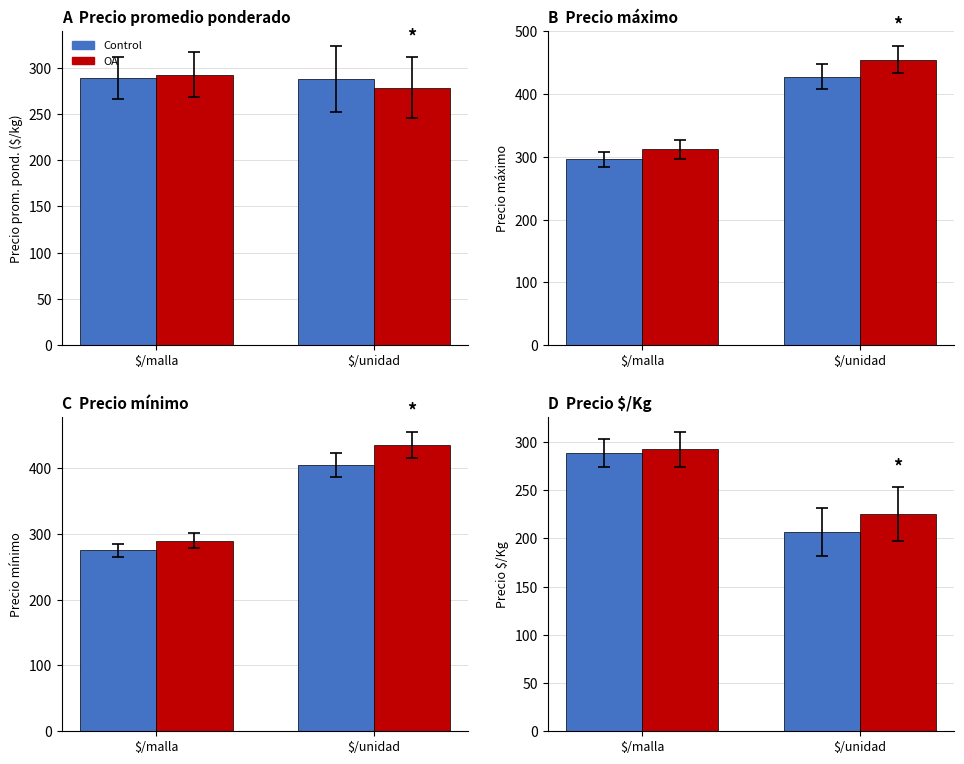

Which label corresponds to the smallest value in the chart?

$/unidad